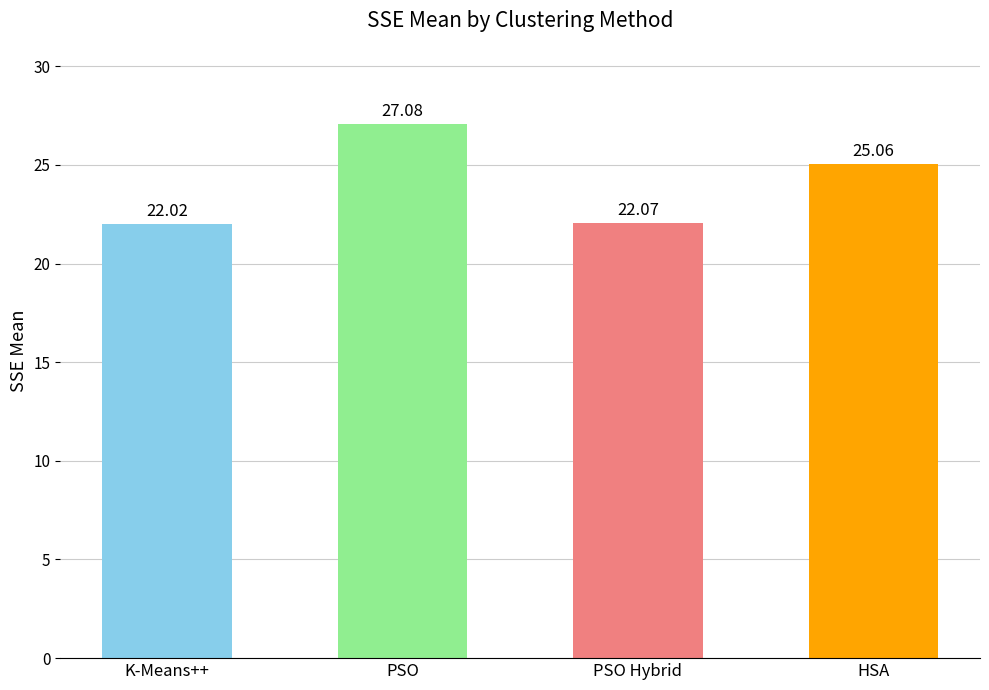

Is it true that the value at K-Means++ is 22.0?

True